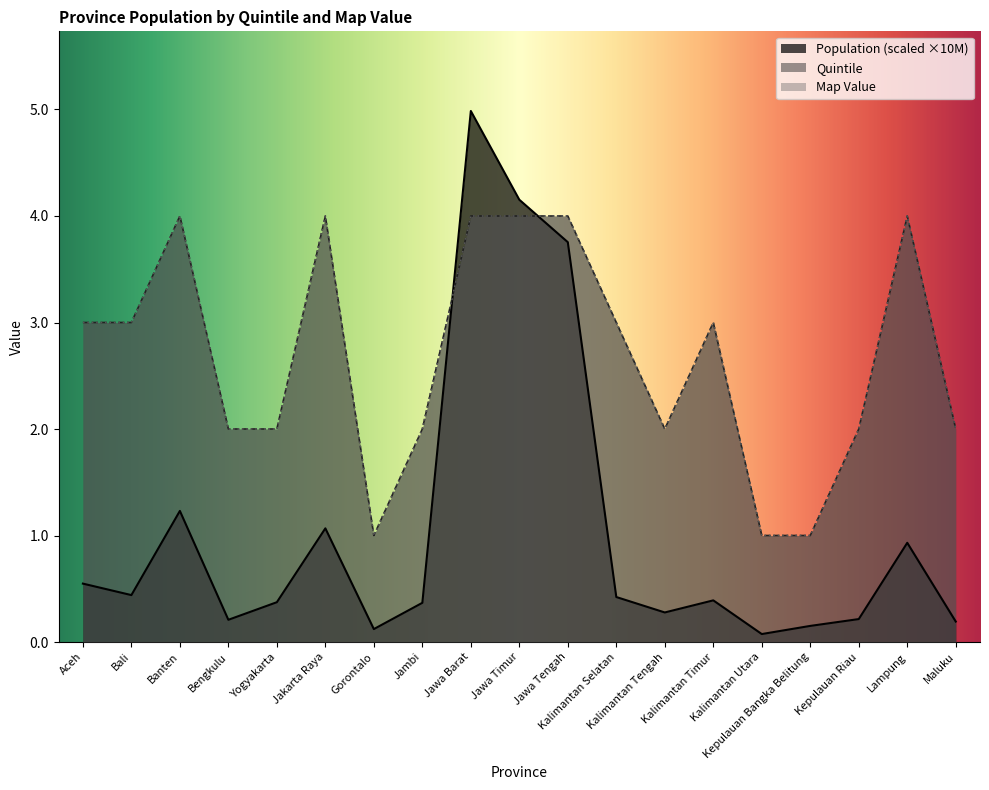

What are all the series names shown in the legend?

Population, Quintile, Map Value